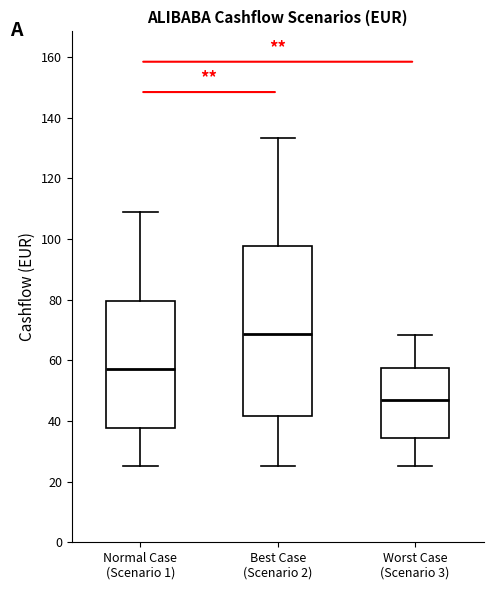

Reading left to right, read every box against the y-axis: the position of its median line, the range the box covers, and the ends of its whiskers. The values are not printed on the chart, so give them approximately, as read against the axis.

Normal Case (Scenario 1): median 58, box 38 to 80, whiskers 26 to 108
Best Case (Scenario 2): median 68, box 42 to 98, whiskers 26 to 134
Worst Case (Scenario 3): median 48, box 34 to 58, whiskers 26 to 68